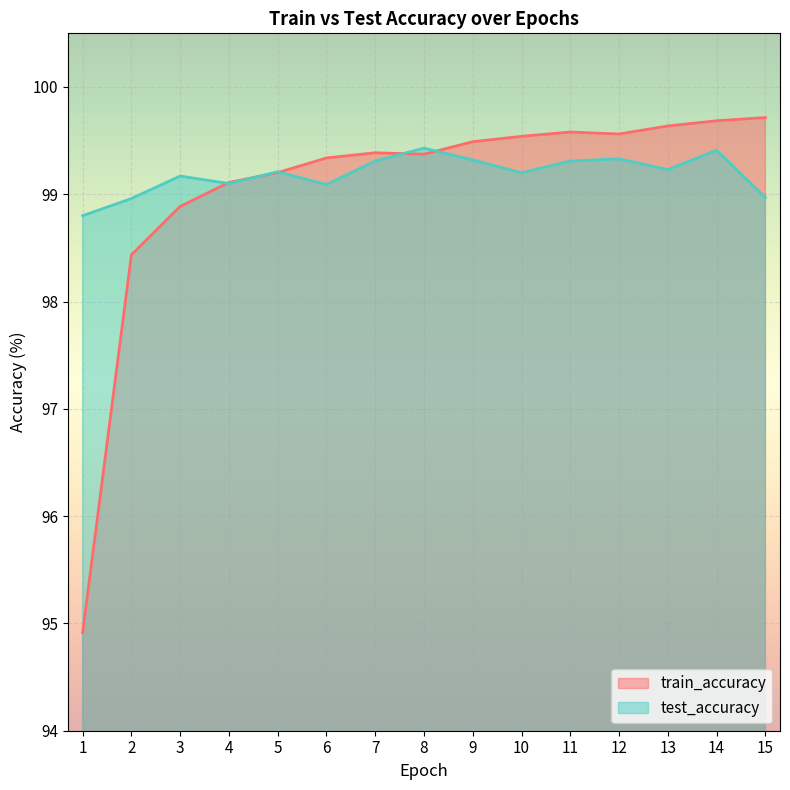

What is the approximate value of test_accuracy at 1?

98.8